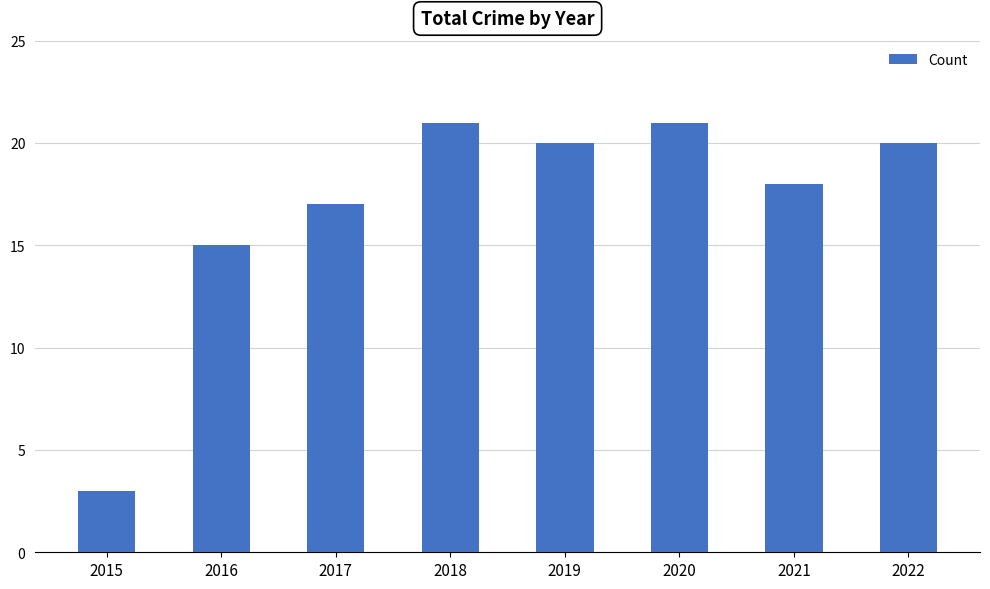

At which label is the value closest to 12?

2016